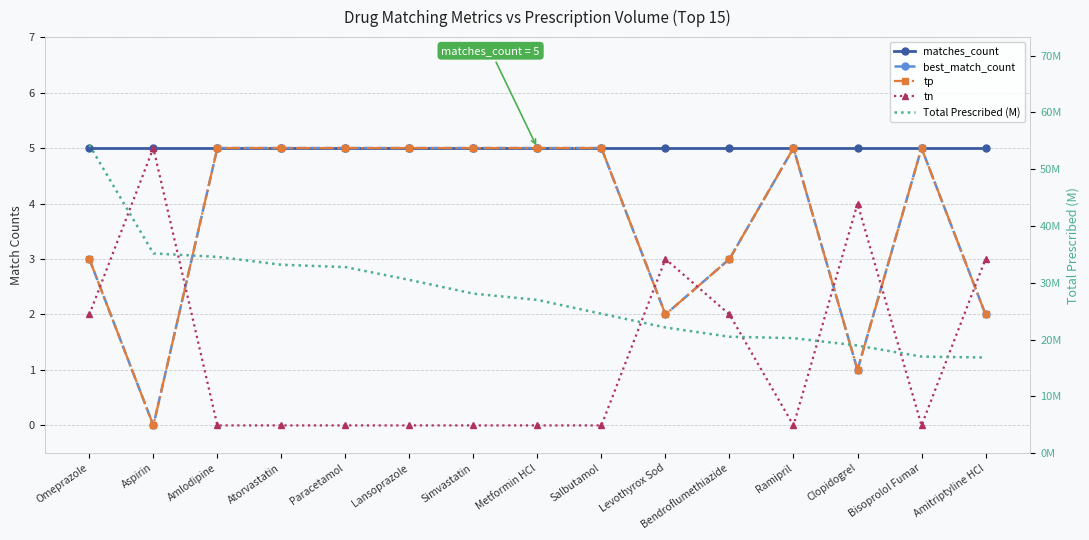

What is the difference between the tn values at Omeprazole and Lansoprazole?

2.0